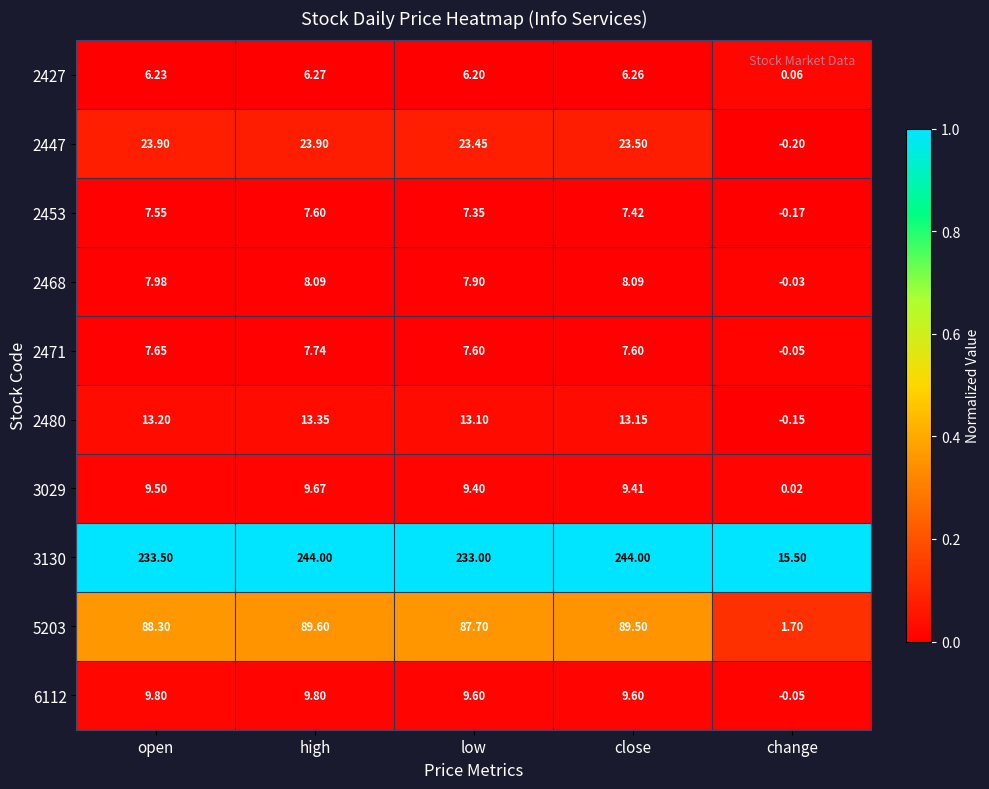

Which category has the lowest value in the 2480 series?

change